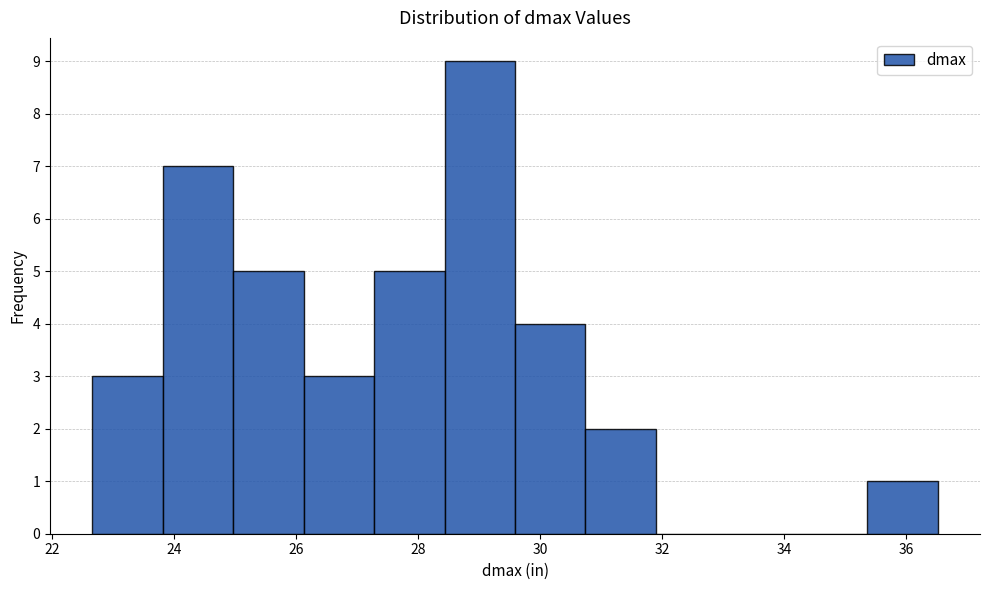

What is the height of the bar covering 30.8 to 32.0 on the x-axis? Neither the bar edges nor the heights are printed on the chart, so give them approximately, as read against the axes.

2